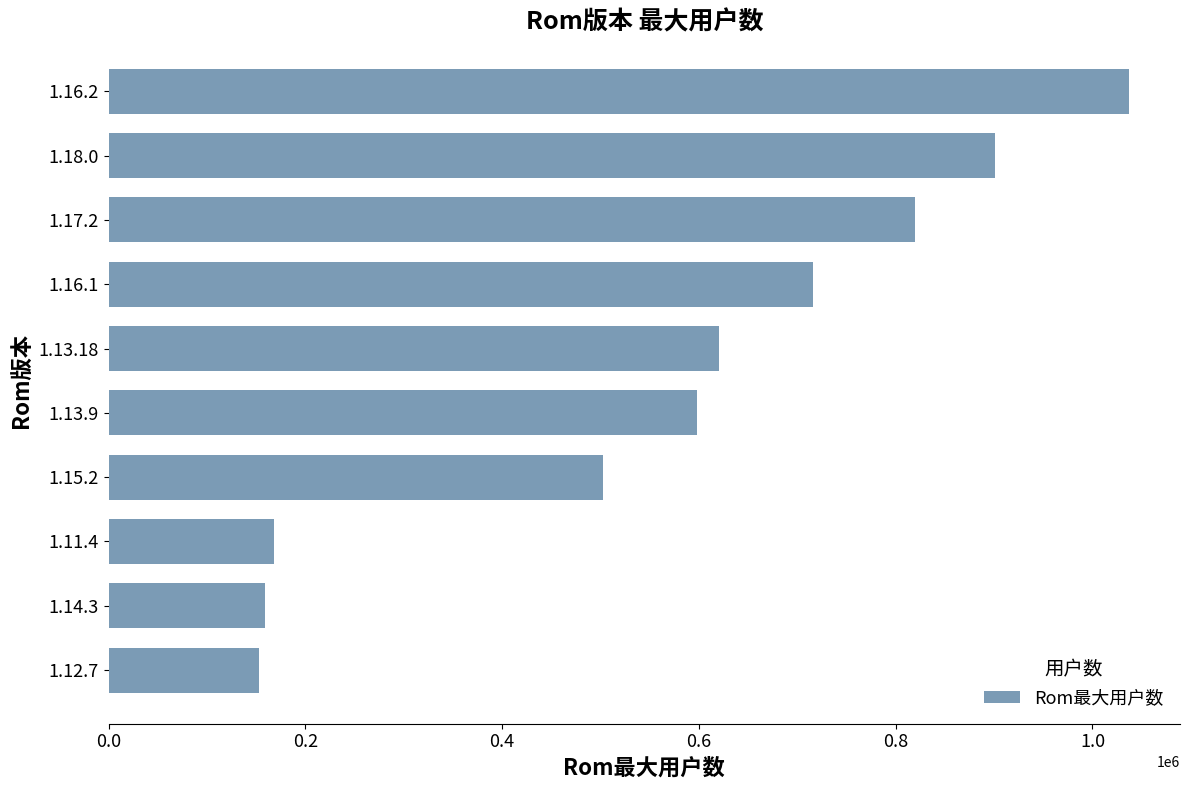

What is the difference between the values at 1.15.2 and 1.14.3?

344425